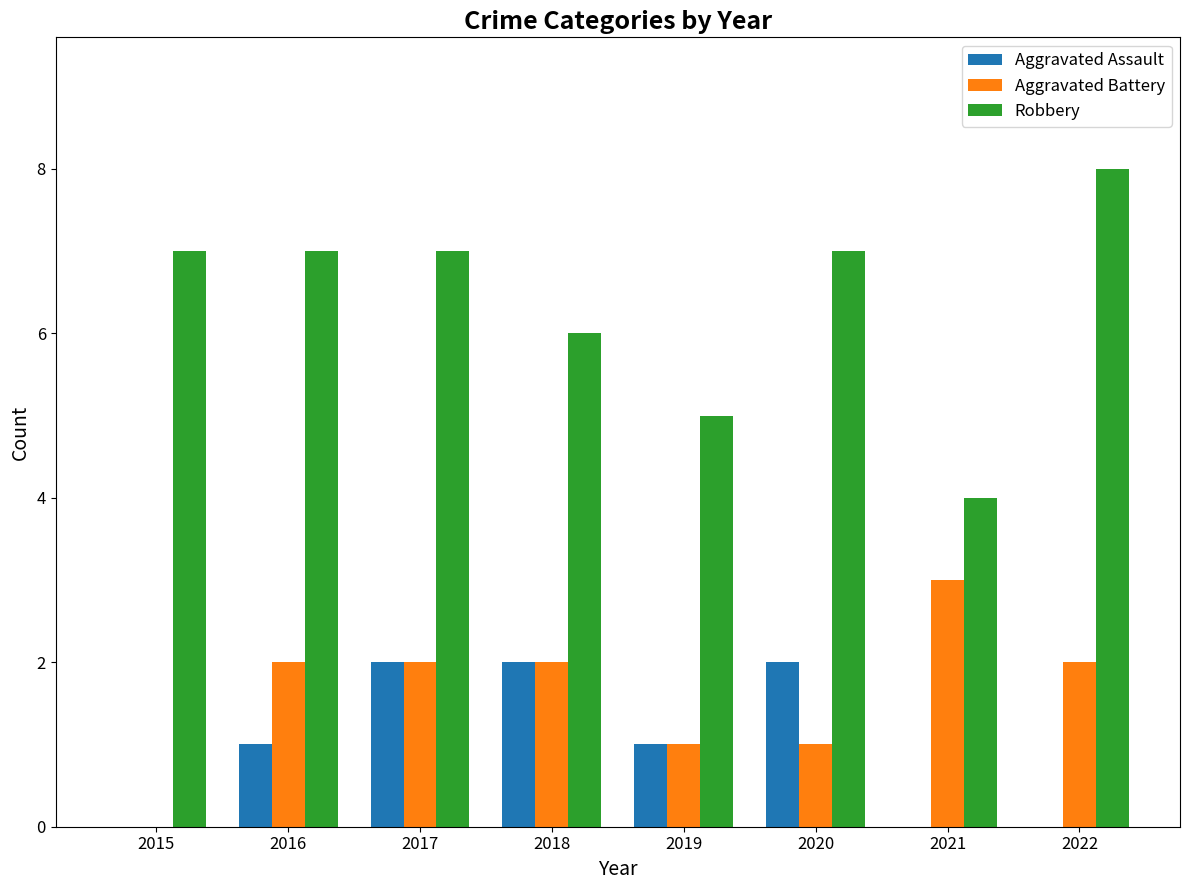

How many data points does each series have?

8